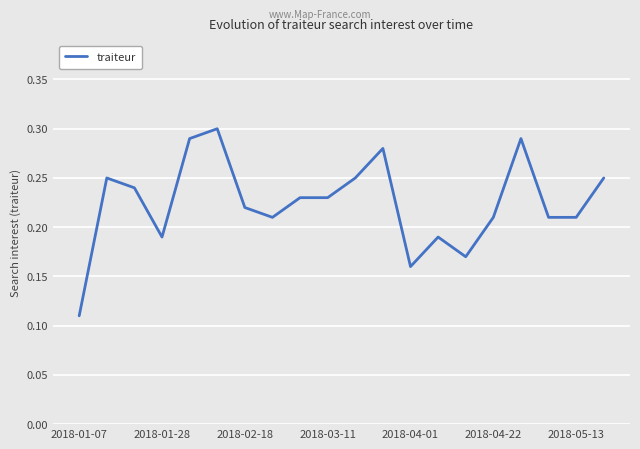

Does the chart have visible grid lines?

Yes